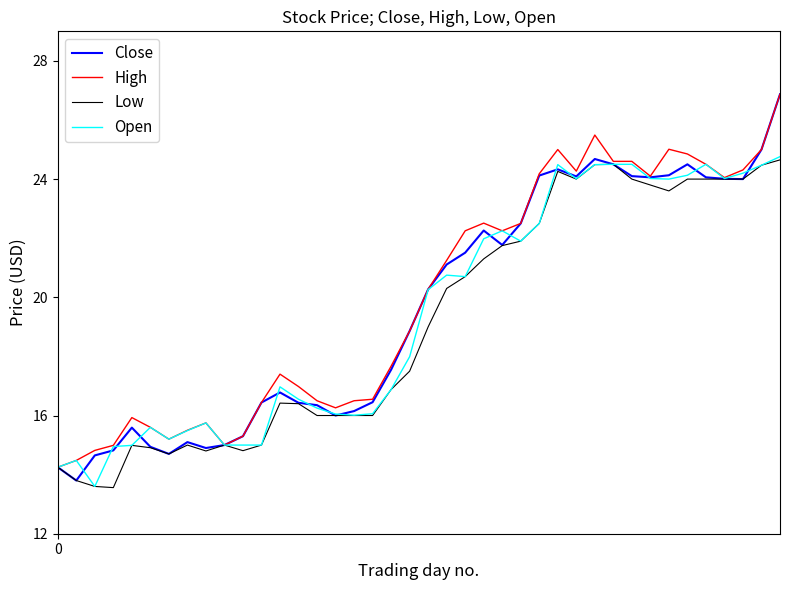

Which series has the largest range (max minus min)?

Close